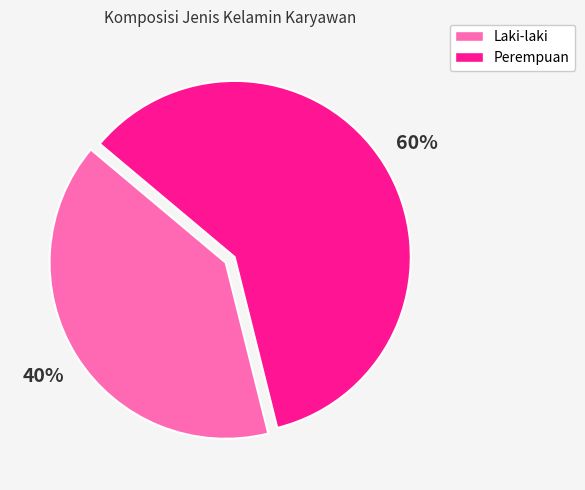

What percentage is the Perempuan slice, to the nearest percent?

60%